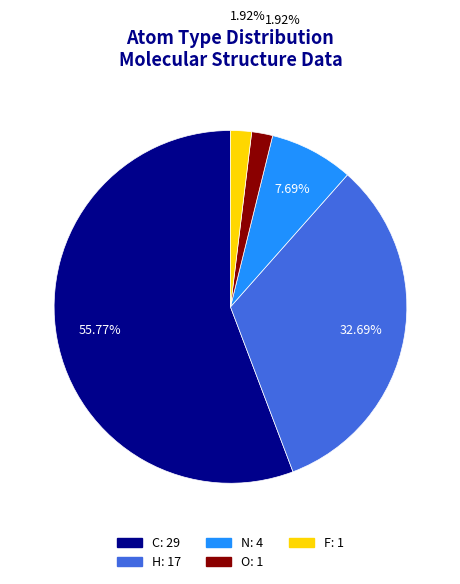

To the nearest percent, what is the average slice percentage?

20%